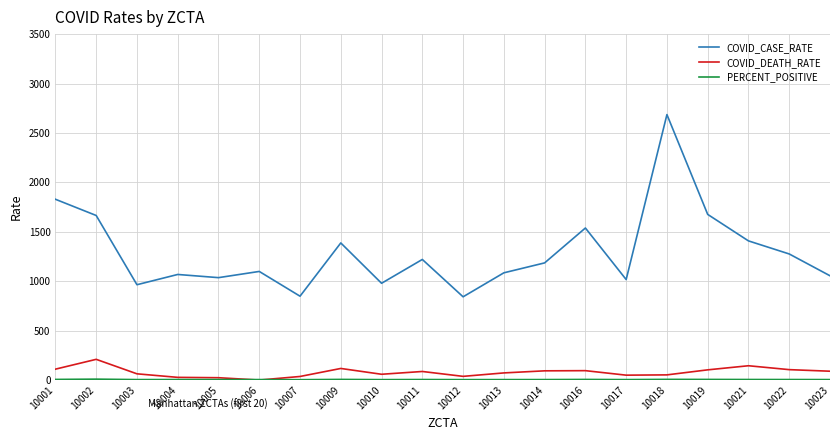

What is the average value of the COVID_DEATH_RATE series?

78.9